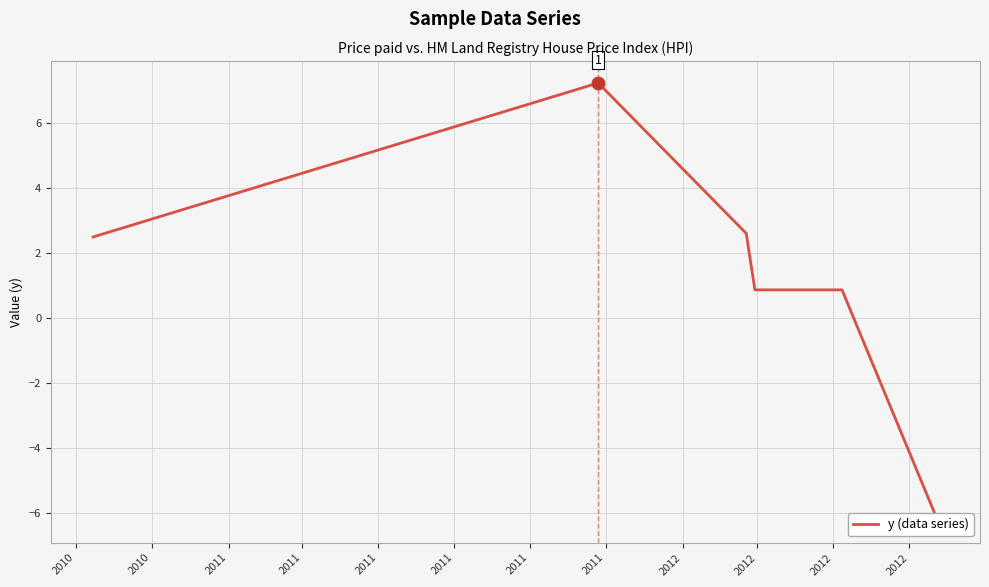

Which has a higher value, 2011 or 2011?

2011